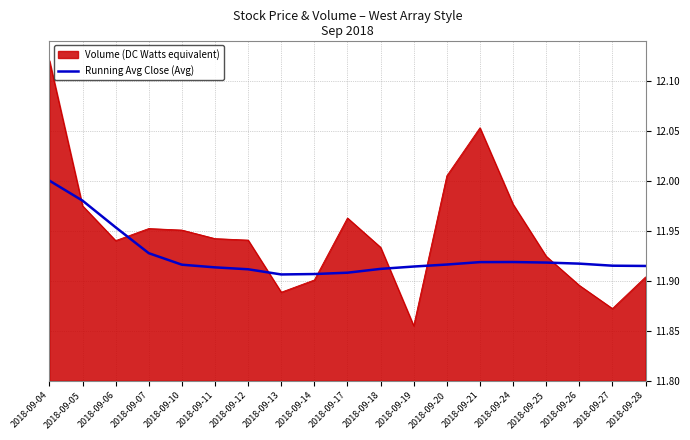

At which category does the chart reach its peak across all series?

2018-09-04